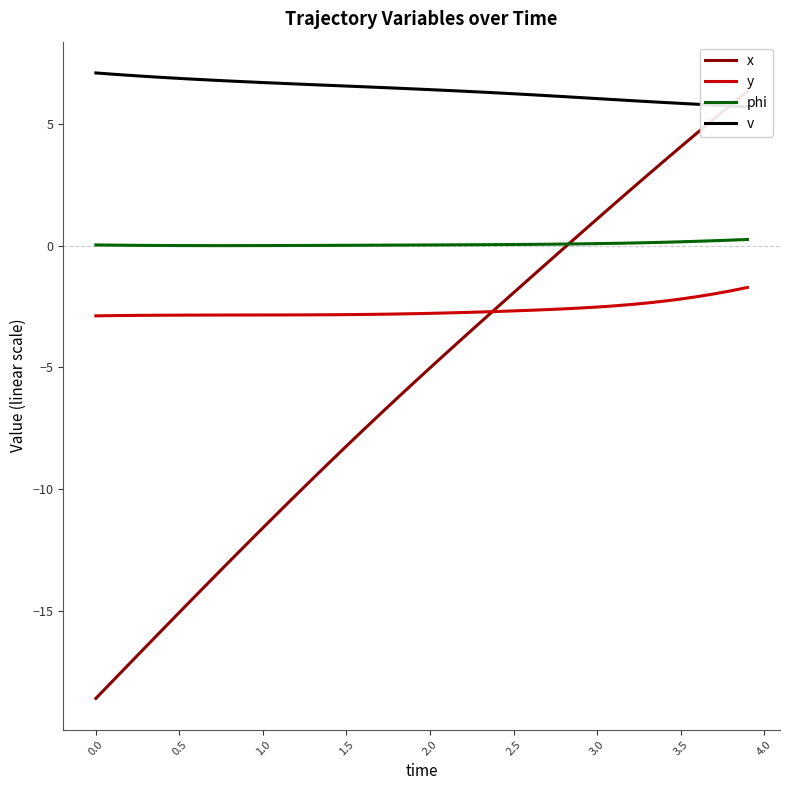

Which series has the widest spread of values?

x